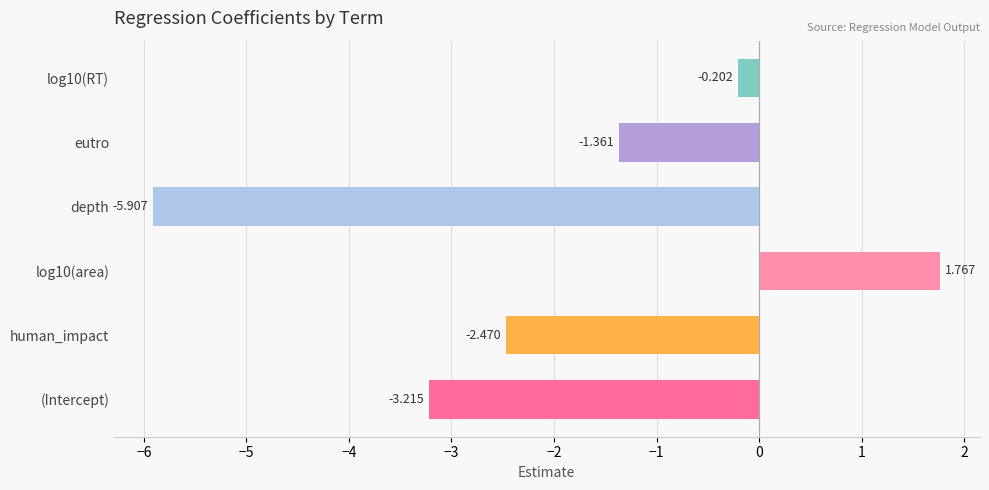

Rank the categories by value from lowest to highest.

depth, (Intercept), human_impact, eutro, log10(RT), log10(area)